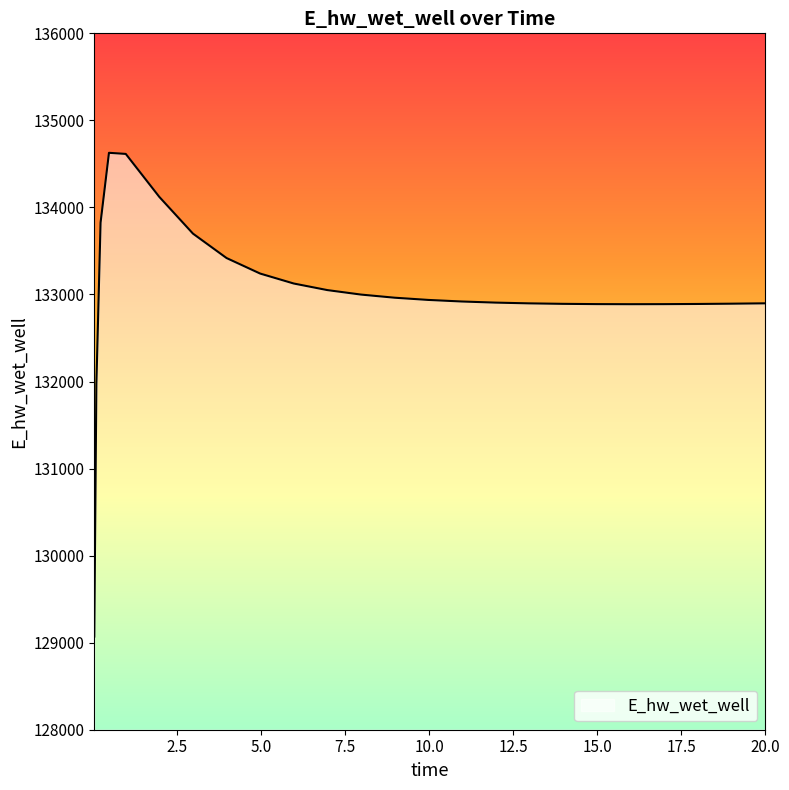

What is the smallest value displayed?

129070.2